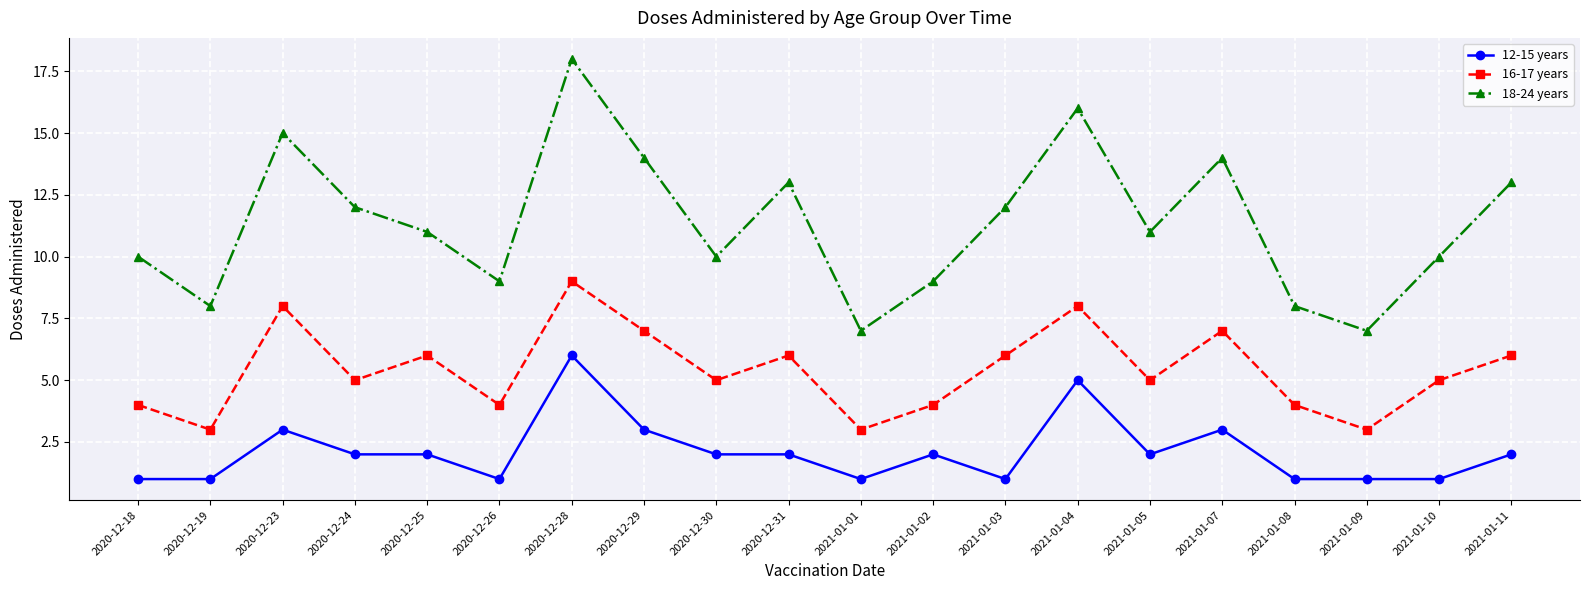

At which category is the sum across all series the highest?

2020-12-28